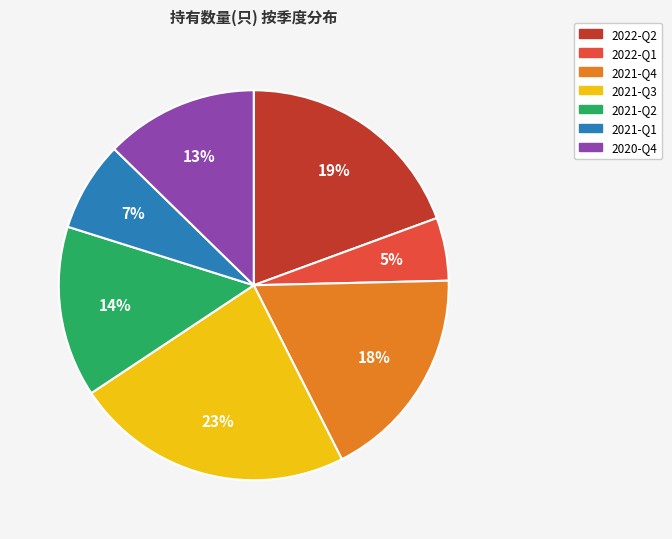

Is it true that 2022-Q1 is 5% of the pie?

True